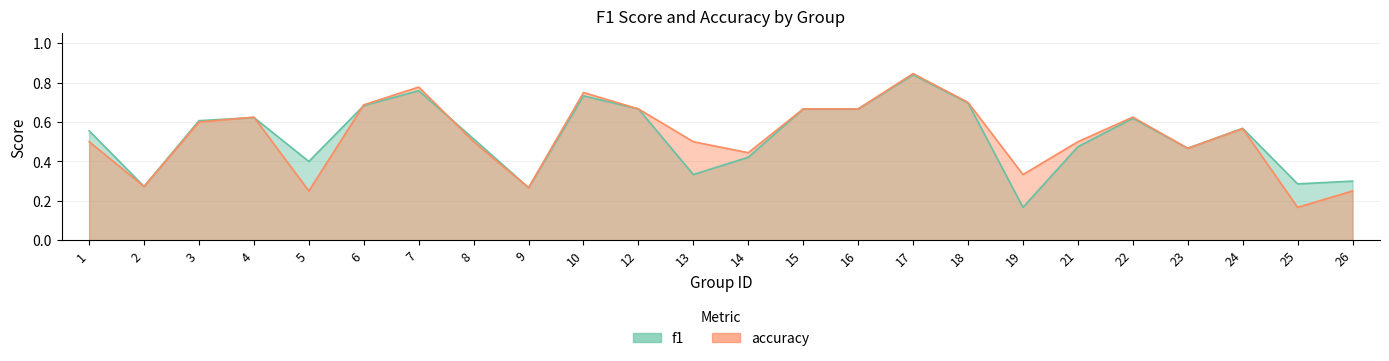

Reading left to right, extract all data points from this chart.

f1: 1=0.6	2=0.3	3=0.6	4=0.6	5=0.4	6=0.7	7=0.8	8=0.5	9=0.3	10=0.7	12=0.7	13=0.3	14=0.4	15=0.7	16=0.7	17=0.8	18=0.7	19=0.2	21=0.5	22=0.6	23=0.5	24=0.6	25=0.3	26=0.3
accuracy: 1=0.5	2=0.3	3=0.6	4=0.6	5=0.2	6=0.7	7=0.8	8=0.5	9=0.3	10=0.8	12=0.7	13=0.5	14=0.4	15=0.7	16=0.7	17=0.8	18=0.7	19=0.3	21=0.5	22=0.6	23=0.5	24=0.6	25=0.2	26=0.2